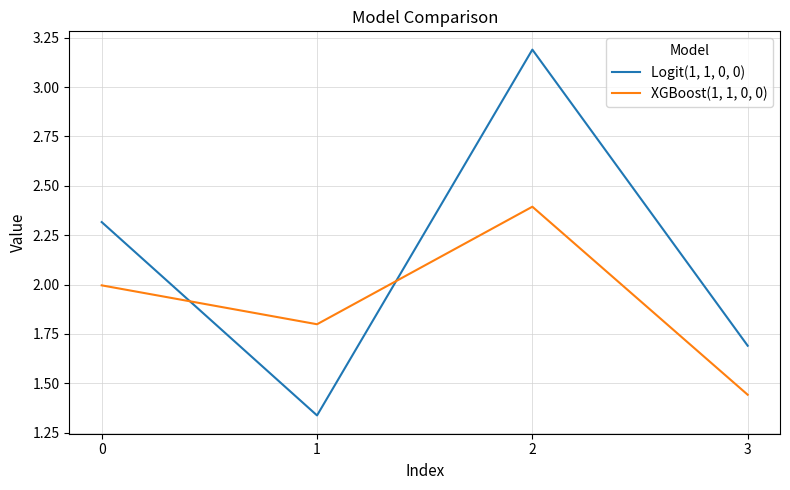

Between which two adjacent categories do Logit(1, 1, 0, 0) and XGBoost(1, 1, 0, 0) first intersect?

0 and 1